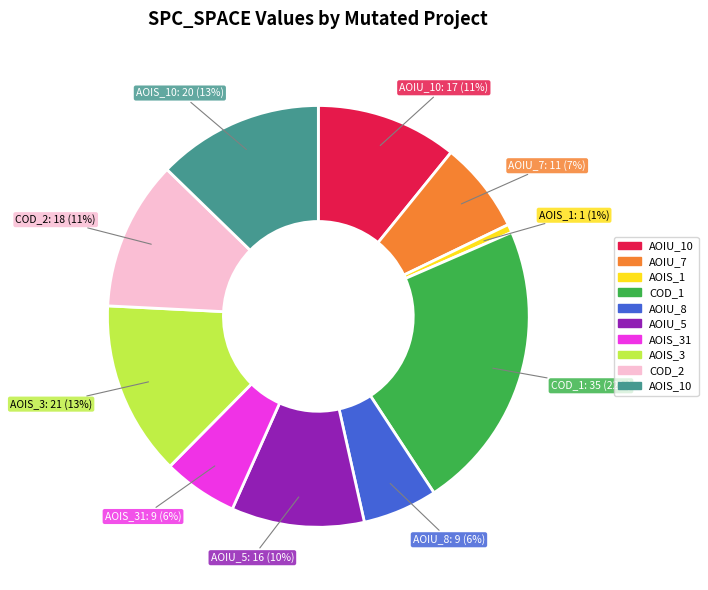

To the nearest percent, what is the average slice percentage?

10%